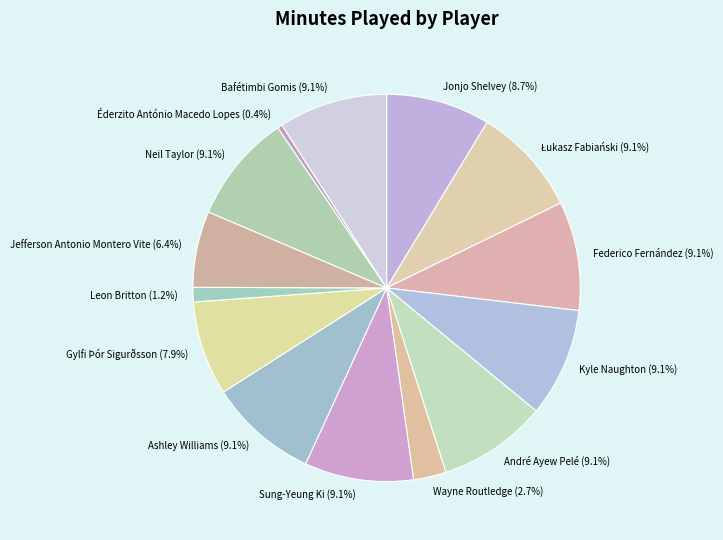

Does any single category account for the majority?

No